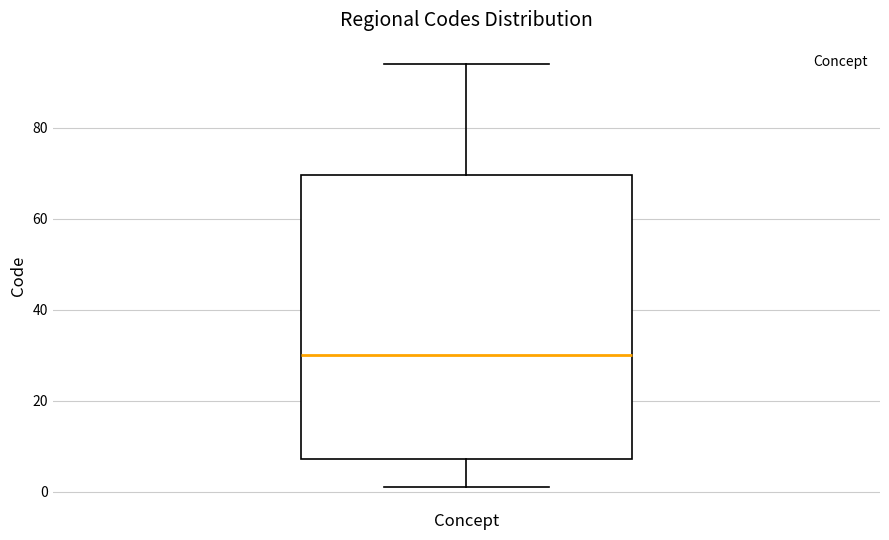

Transcribe this box plot: give where the median line is, the range the box spans, and where the two whiskers end, as read against the y-axis. The values are not printed on the chart, so give them approximately, as read against the axis.

median 30, box 8 to 70, whiskers 2 to 94